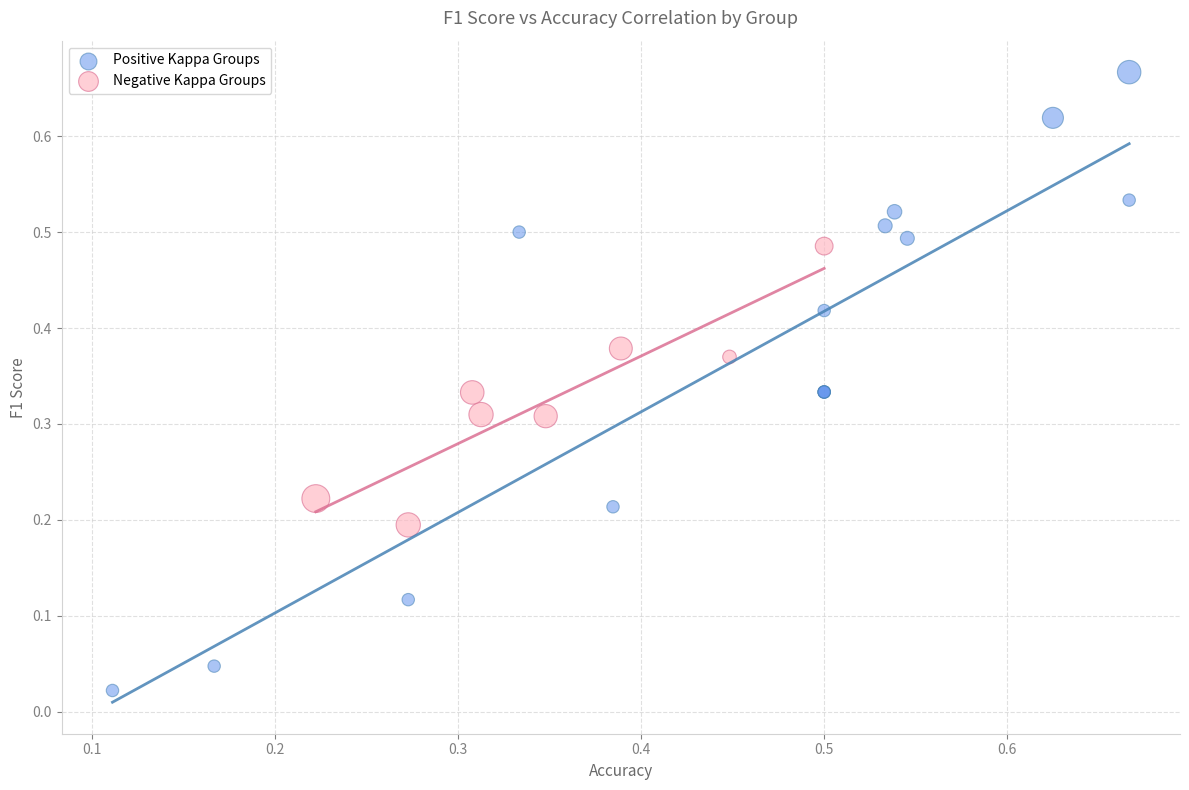

Which series contains the highest Y value?

Positive Kappa Groups